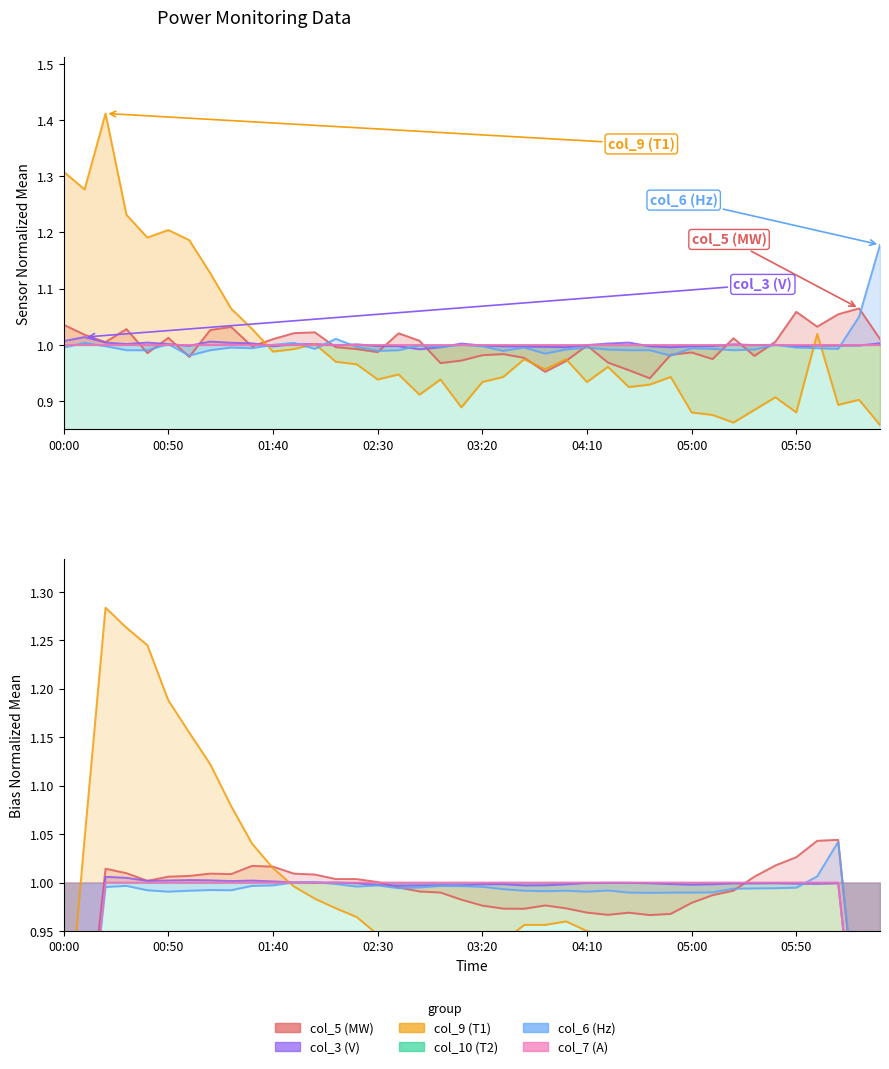

Rank the categories by col_6 (Hz) value from lowest to highest.

01:00, 04:50, 03:50, 02:30, 03:30, 00:30, 00:40, 01:10, 02:40, 04:30, 04:40, 05:20, 04:00, 04:20, 05:30, 02:00, 05:10, 06:10, 01:30, 05:00, 06:00, 00:00, 01:20, 03:40, 04:10, 05:50, 02:20, 03:00, 00:20, 03:20, 02:50, 01:40, 03:10, 05:40, 00:50, 00:10, 01:50, 02:10, 06:20, 06:30